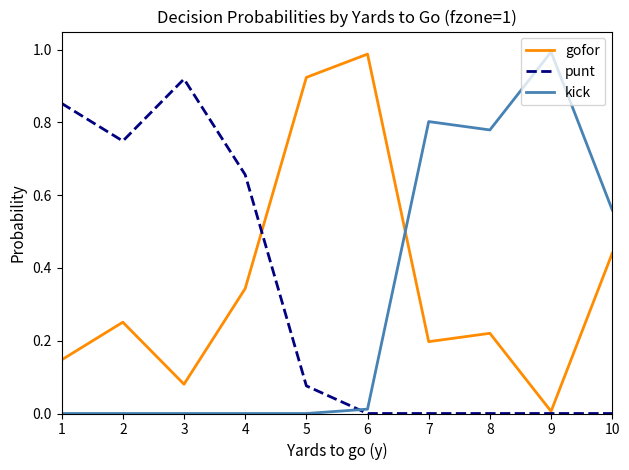

Is the value of gofor at 3 greater than the value of punt at 3?

No